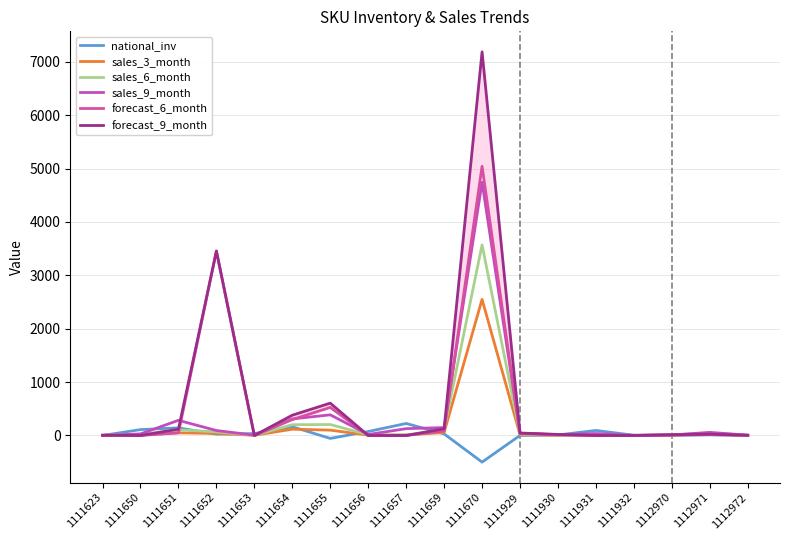

At which category does sales_9_month reach its first local peak?

1111651